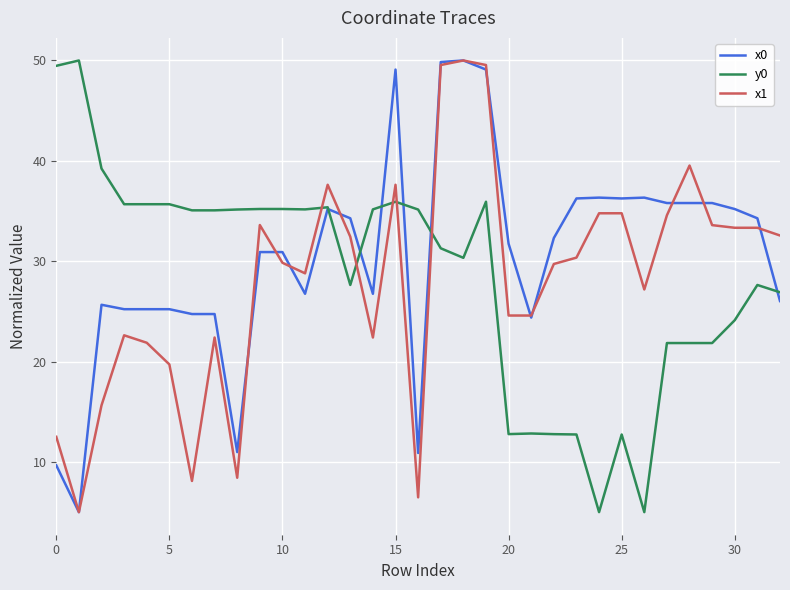

What is the maximum value shown in the chart?

50.0